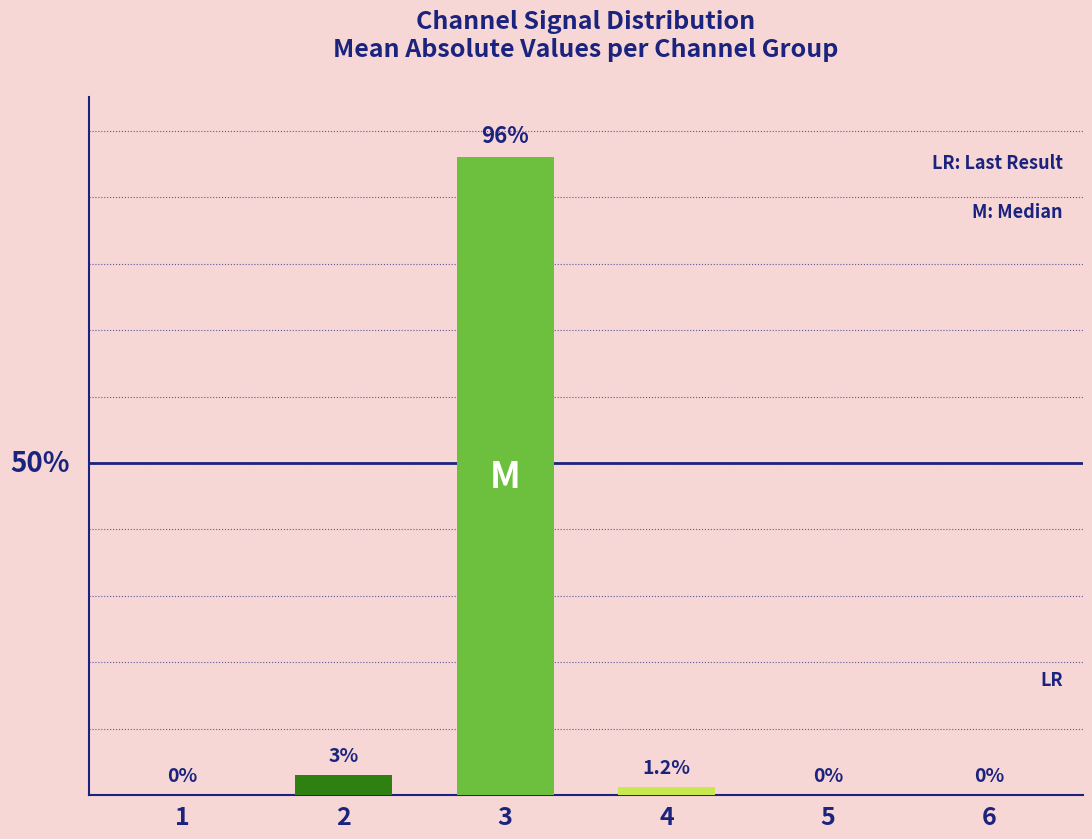

Are the bars horizontal?

No